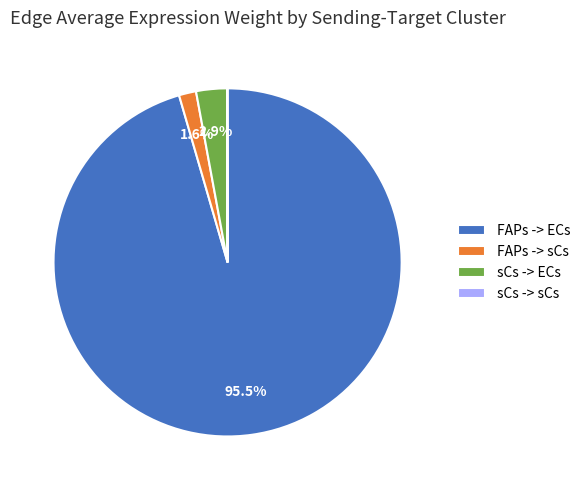

Does any single category account for the majority?

Yes